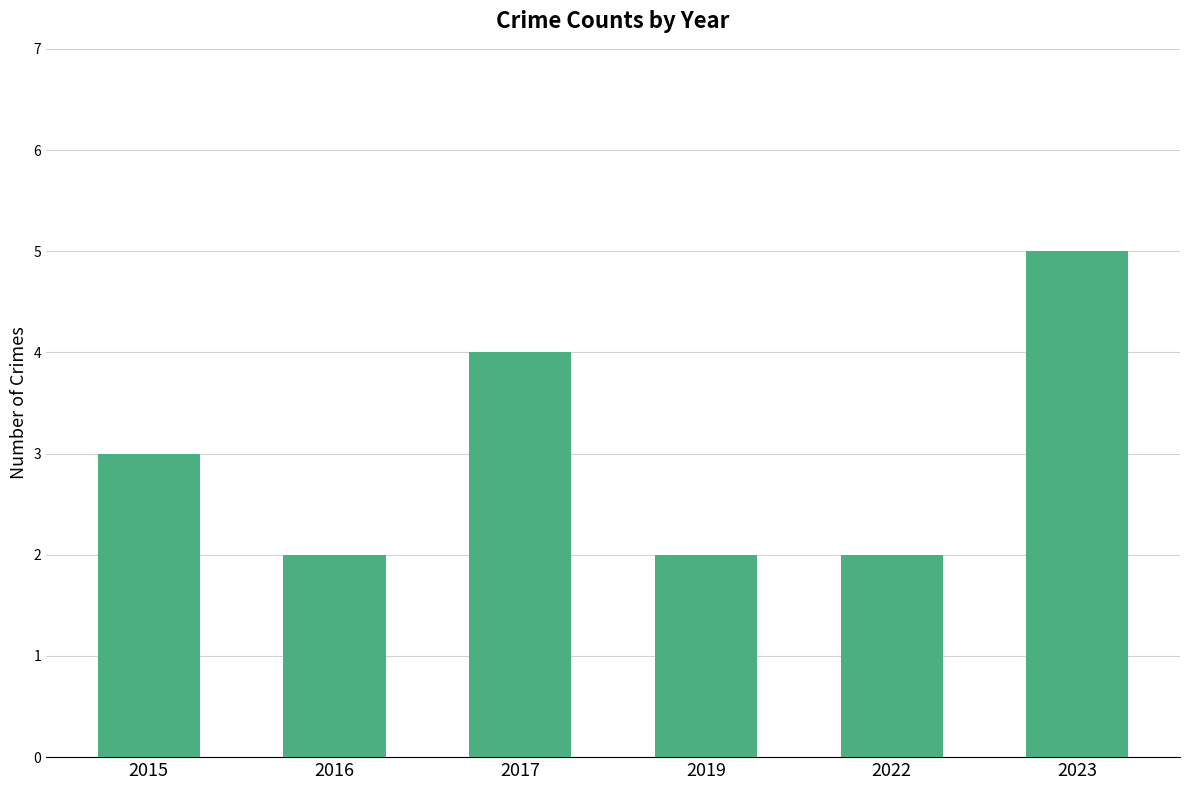

What is the sum of all values?

18